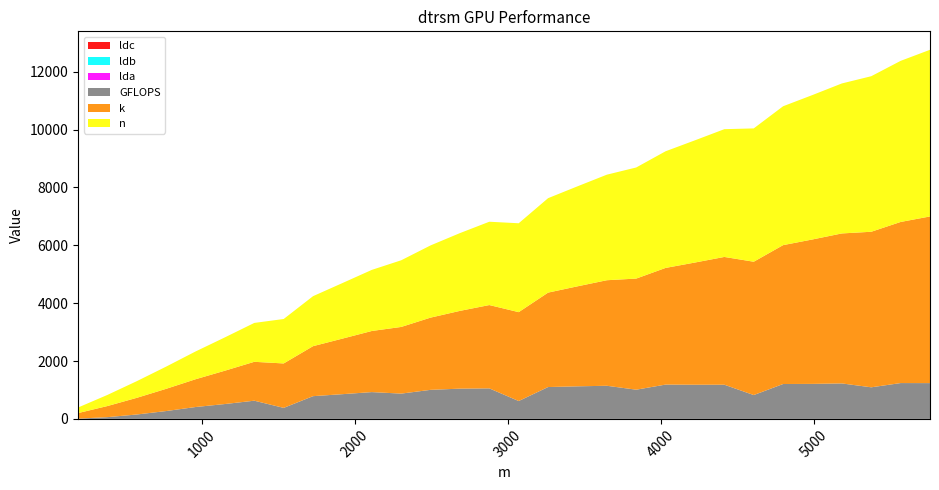

Reading right to left, extract all data points from this chart.

n: 5760.0	5568.0	5376.0	5184.0	4992.0	4800.0	4608.0	4416.0	4224.0	4032.0	3840.0	3648.0	3456.0	3264.0	3072.0	2880.0	2688.0	2496.0	2304.0	2112.0	1920.0	1728.0	1536.0	1344.0	1152.0	960.0	768.0	576.0	384.0	192.0
k: 5760.0	5568.0	5376.0	5184.0	4992.0	4800.0	4608.0	4416.0	4224.0	4032.0	3840.0	3648.0	3456.0	3264.0	3072.0	2880.0	2688.0	2496.0	2304.0	2112.0	1920.0	1728.0	1536.0	1344.0	1152.0	960.0	768.0	576.0	384.0	192.0
GFLOPS: 1237.3	1238.7	1092.1	1226.2	1210.2	1206.0	824.4	1181.6	1180.9	1186.2	1009.8	1145.1	1126.0	1101.0	617.8	1054.8	1045.8	1004.5	874.4	926.6	854.9	786.1	380.8	629.4	514.3	410.5	271.7	152.3	60.4	9.3
lda: 0.0	0.0	0.0	0.0	0.0	0.0	0.0	0.0	0.0	0.0	0.0	0.0	0.0	0.0	0.0	0.0	0.0	0.0	0.0	0.0	0.0	0.0	0.0	0.0	0.0	0.0	0.0	0.0	0.0	0.0
ldb: 0.0	0.0	0.0	0.0	0.0	0.0	0.0	0.0	0.0	0.0	0.0	0.0	0.0	0.0	0.0	0.0	0.0	0.0	0.0	0.0	0.0	0.0	0.0	0.0	0.0	0.0	0.0	0.0	0.0	0.0
ldc: 0.0	0.0	0.0	0.0	0.0	0.0	0.0	0.0	0.0	0.0	0.0	0.0	0.0	0.0	0.0	0.0	0.0	0.0	0.0	0.0	0.0	0.0	0.0	0.0	0.0	0.0	0.0	0.0	0.0	0.0